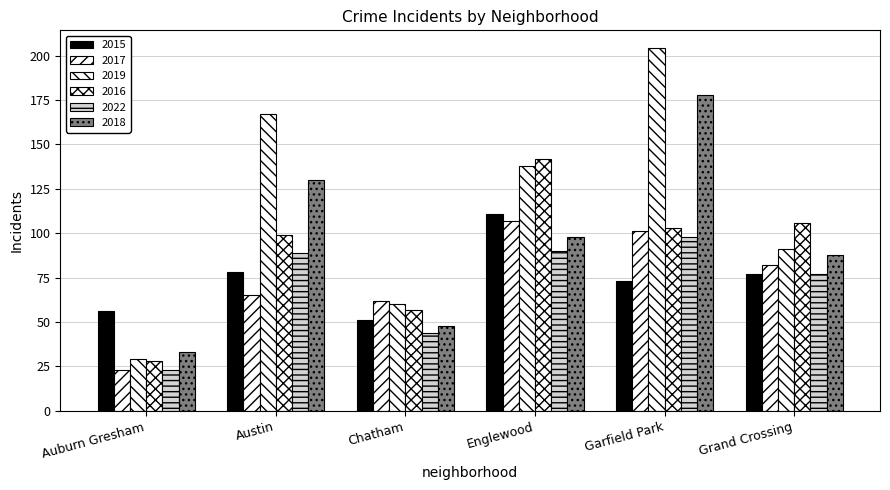

How many bars are there in each group?

6